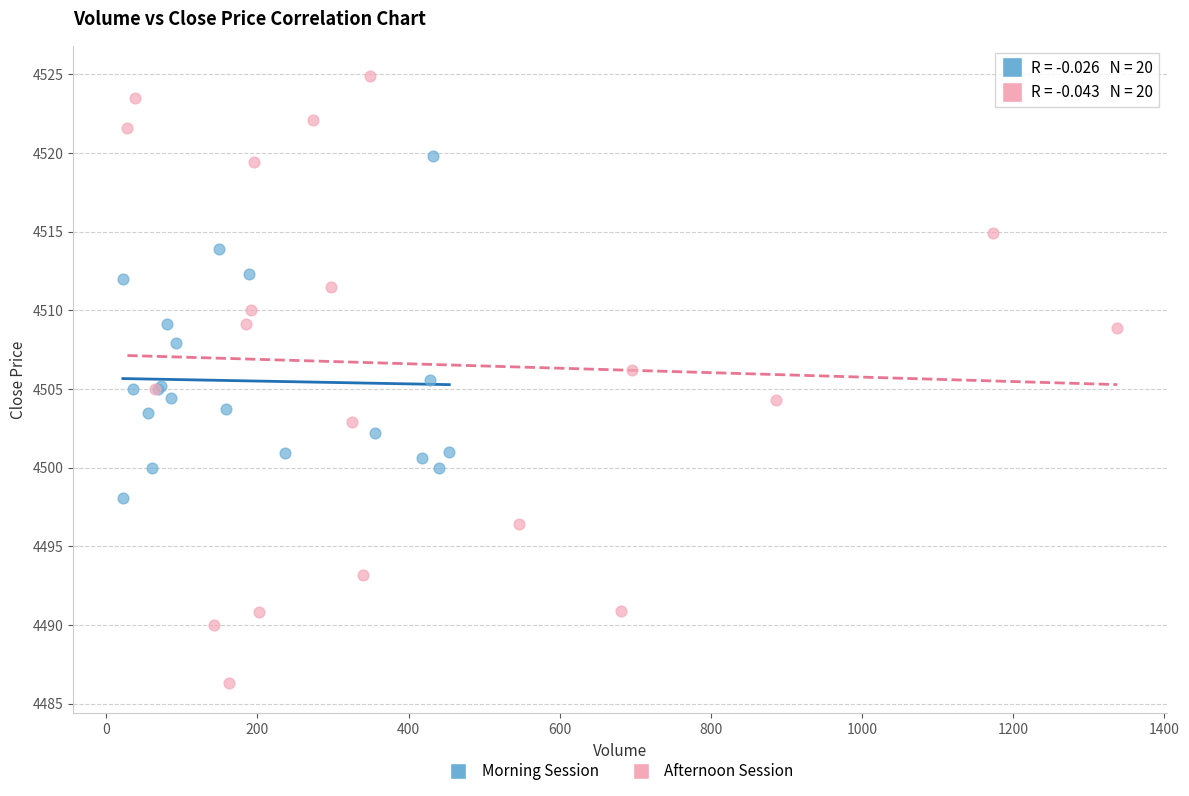

Which series contains the highest Y value?

Afternoon Session